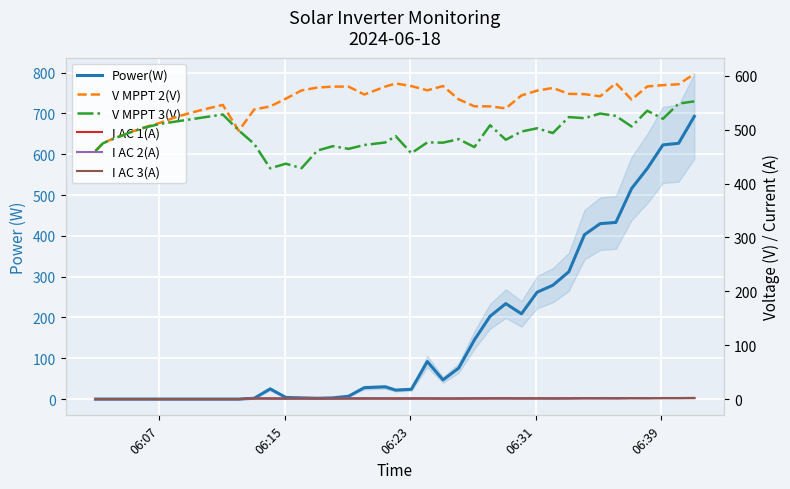

How many interior local peaks does the V MPPT 2(V) series have?

5